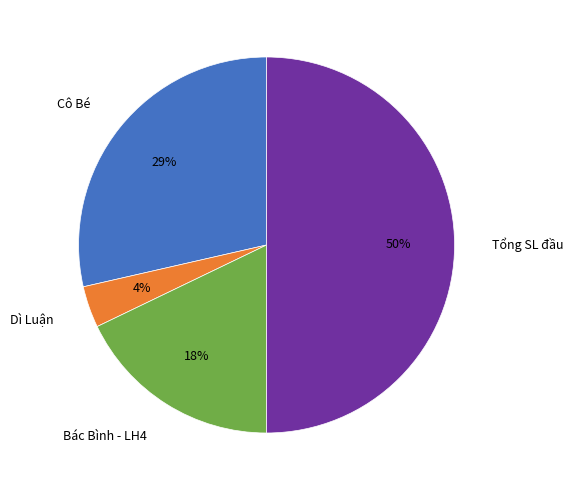

To the nearest percent, what percentage of the pie is Cô Bé?

29%